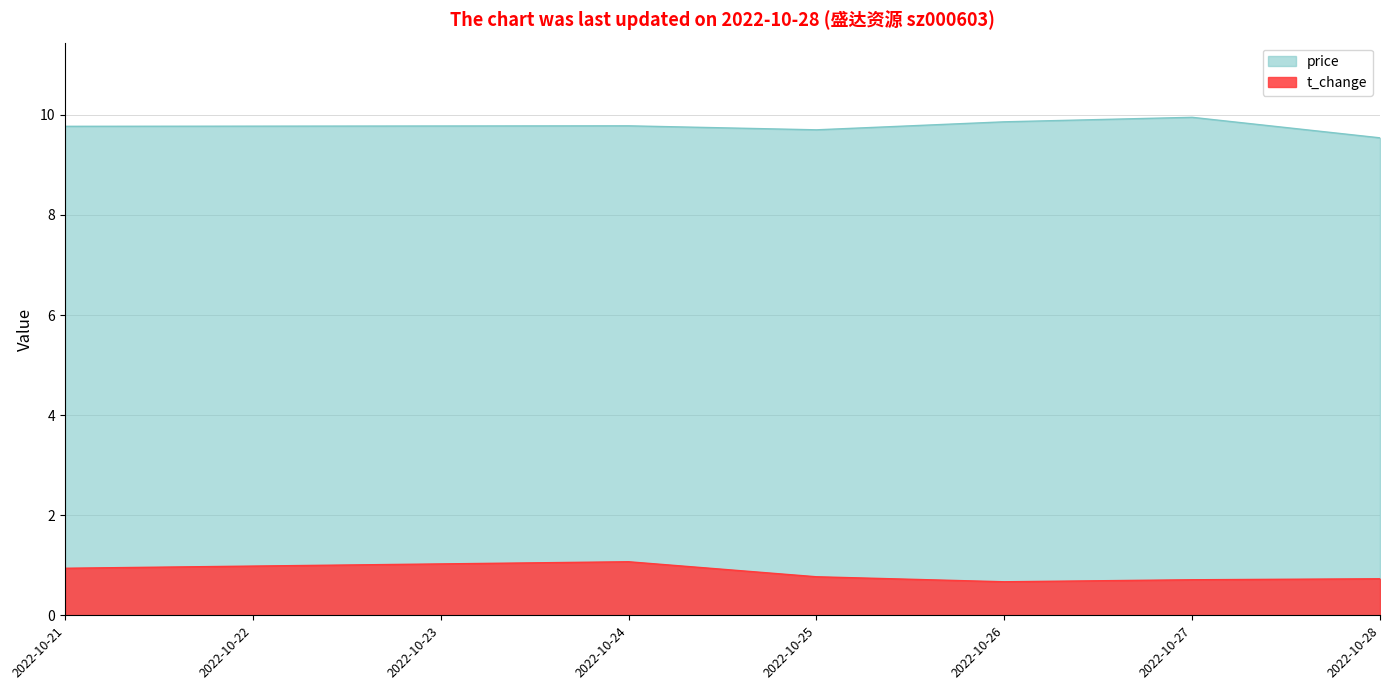

Reading left to right, extract all data points from this chart.

price: 2022-10-21=9.8	2022-10-24=9.8	2022-10-25=9.7	2022-10-26=9.9	2022-10-27=9.9	2022-10-28=9.5
t_change: 2022-10-21=0.9	2022-10-24=1.1	2022-10-25=0.8	2022-10-26=0.7	2022-10-27=0.7	2022-10-28=0.7